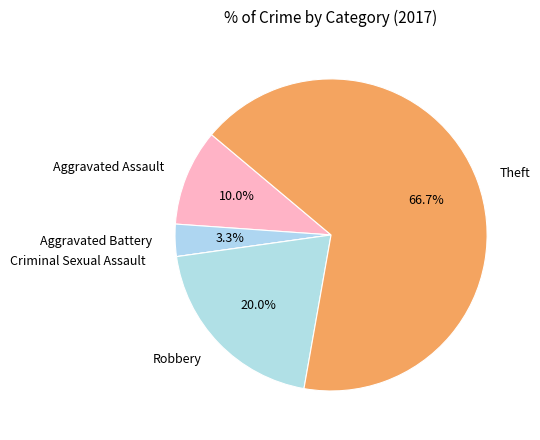

To the nearest percent, what is the difference between the Theft and Aggravated Assault slice percentages?

57%